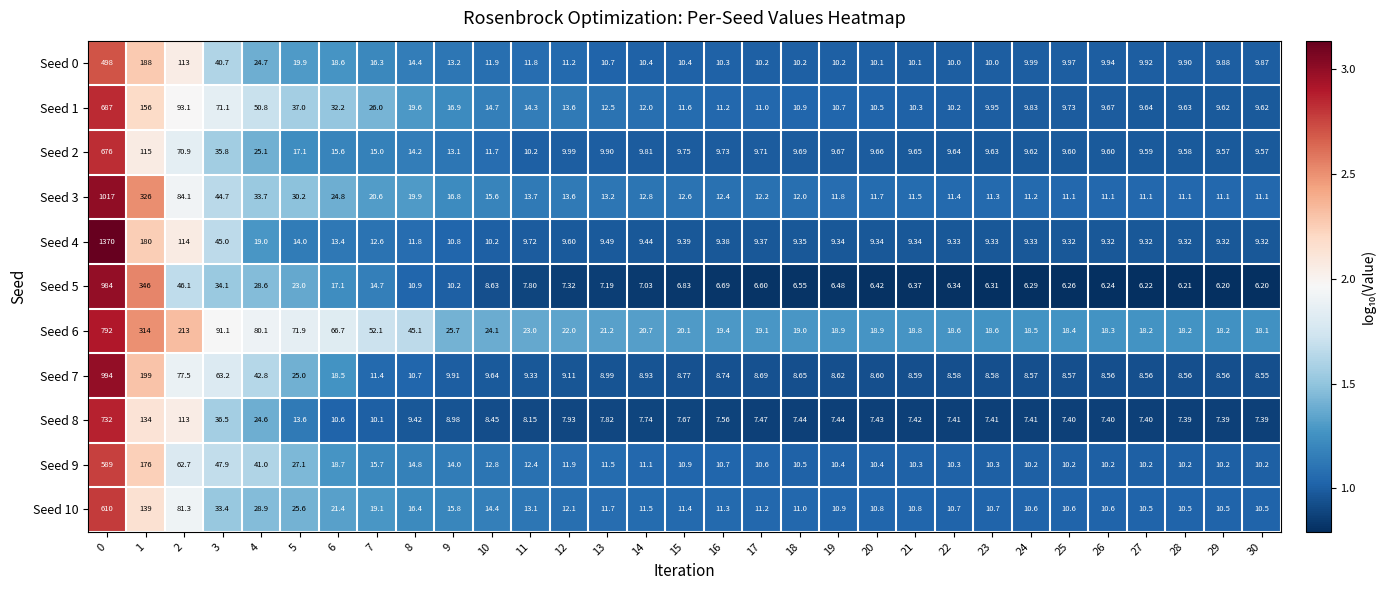

Which series has the largest total across all categories?

Seed 6